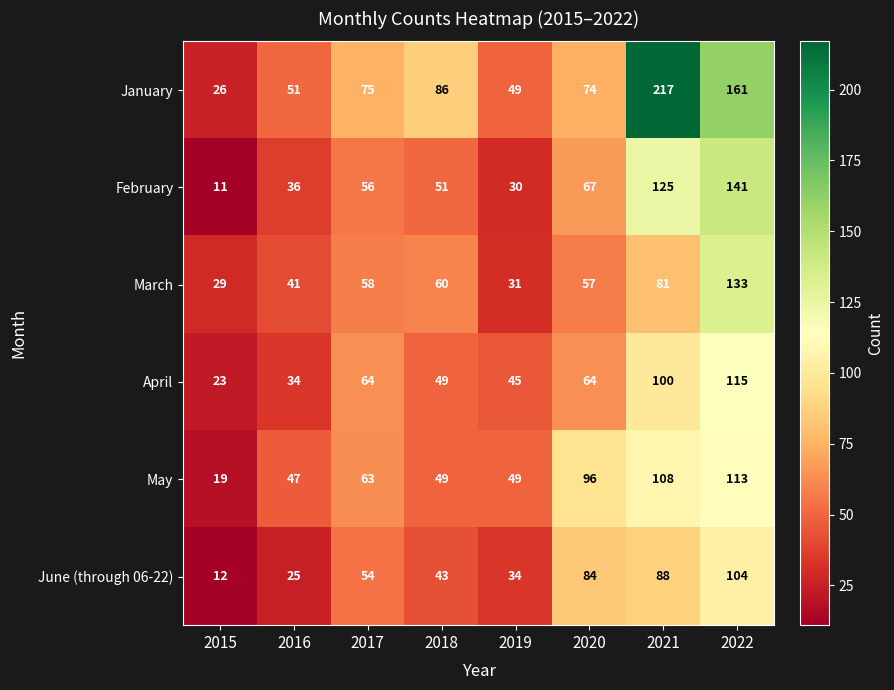

True or false: May has a value of 26 at 2015.

False